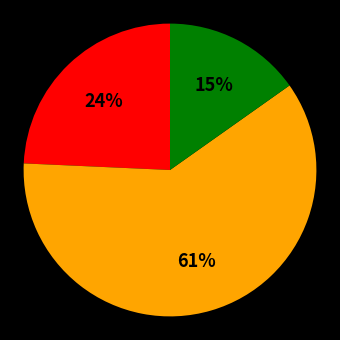

Does any single category account for the majority?

Yes